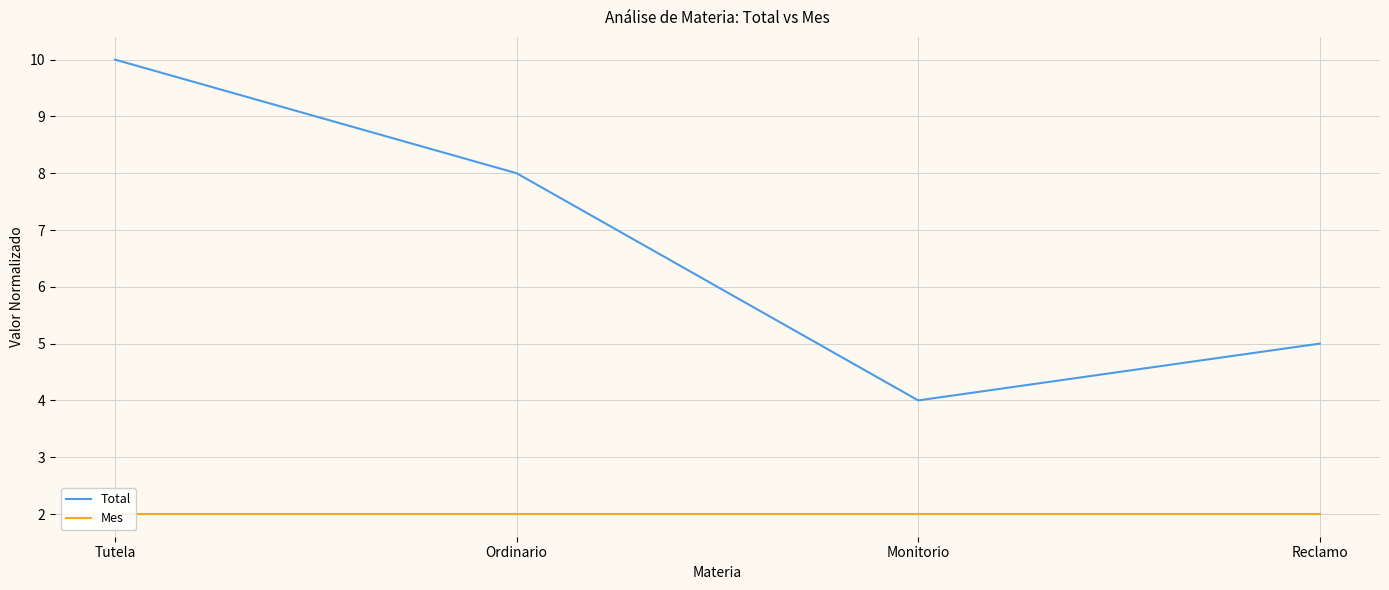

True or false: Mes and Total intersect in this chart.

False